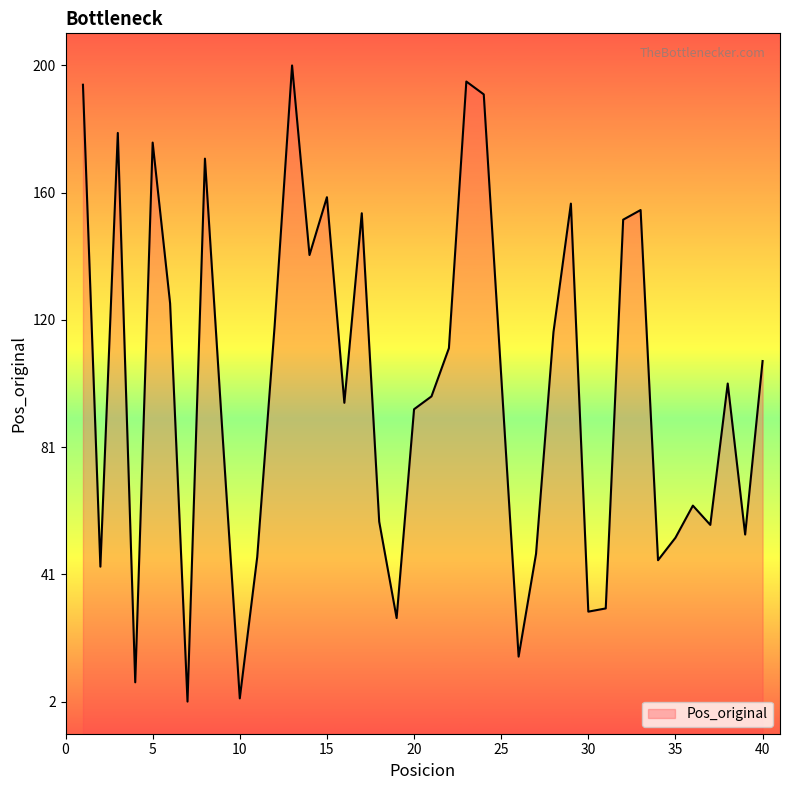

Does the chart have visible grid lines?

No